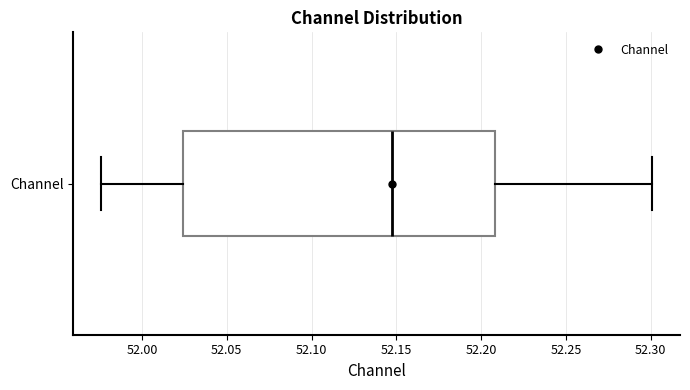

Read this box plot against the x-axis: the position of the median line, the range covered by the box, and the ends of both whiskers. The values are not printed on the chart, so give them approximately, as read against the axis.

median 52.150, box 52.025 to 52.210, whiskers 51.975 to 52.300